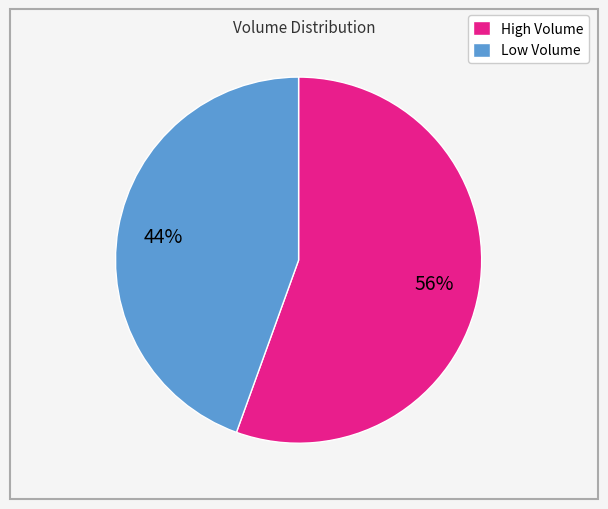

What percentage is the High Volume slice, to the nearest percent?

56%